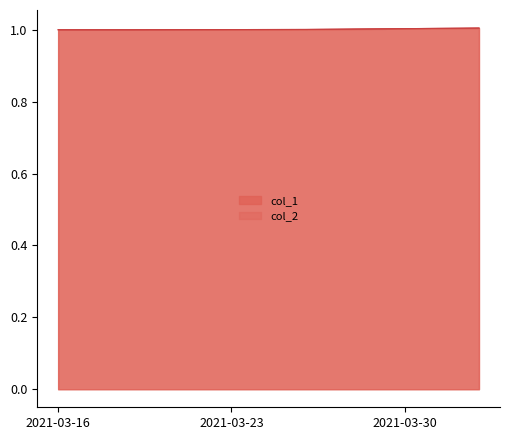

How many col_2 values are between 1 and 2?

4